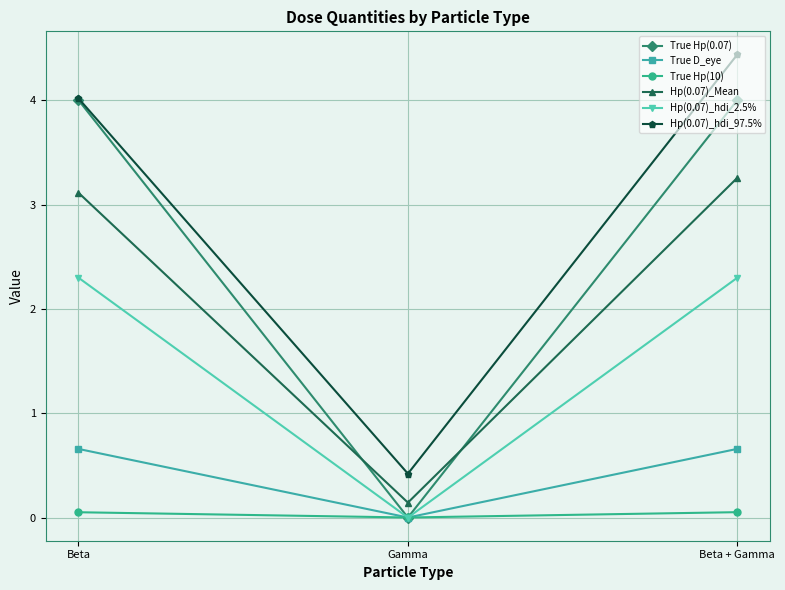

Which series has the largest total across all categories?

Hp(0.07)_hdi_97.5%